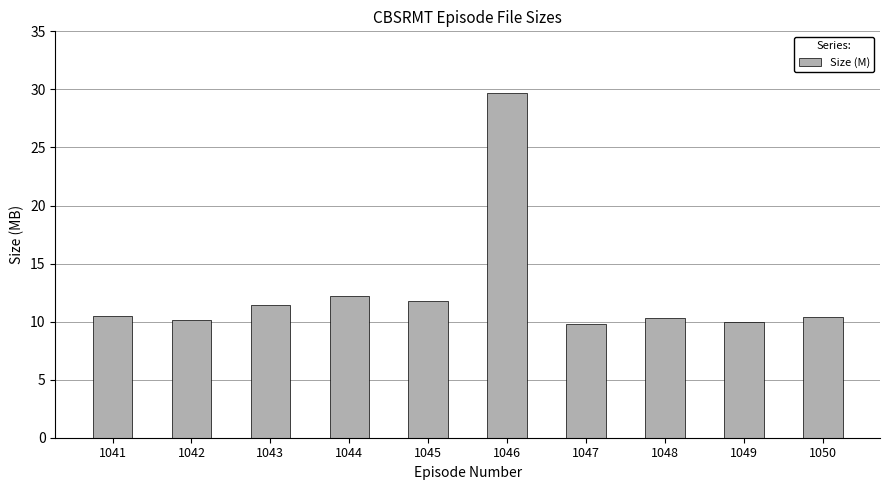

Count the number of categories in the chart.

10